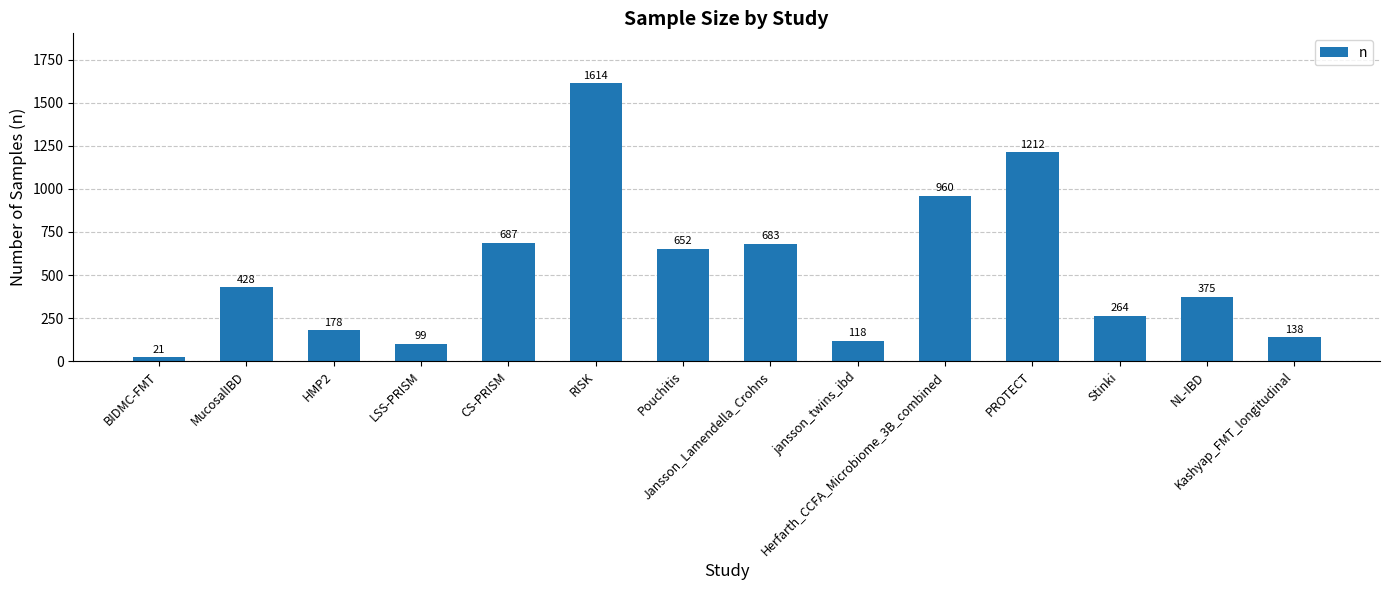

Count the number of data series in this chart.

1